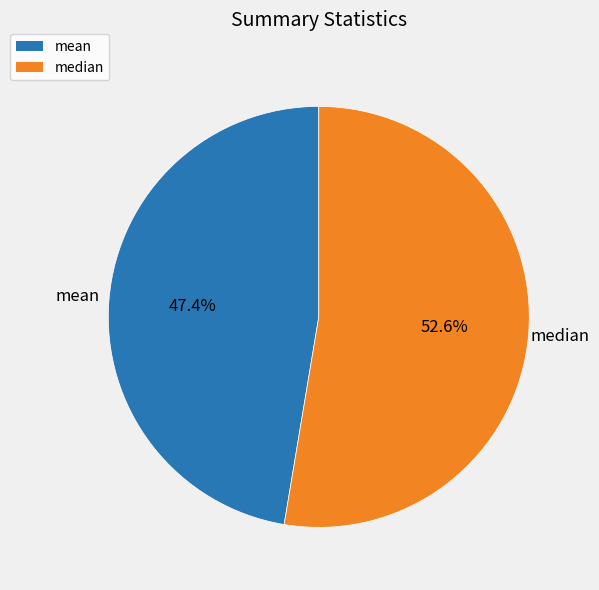

Which slice is the smallest?

mean